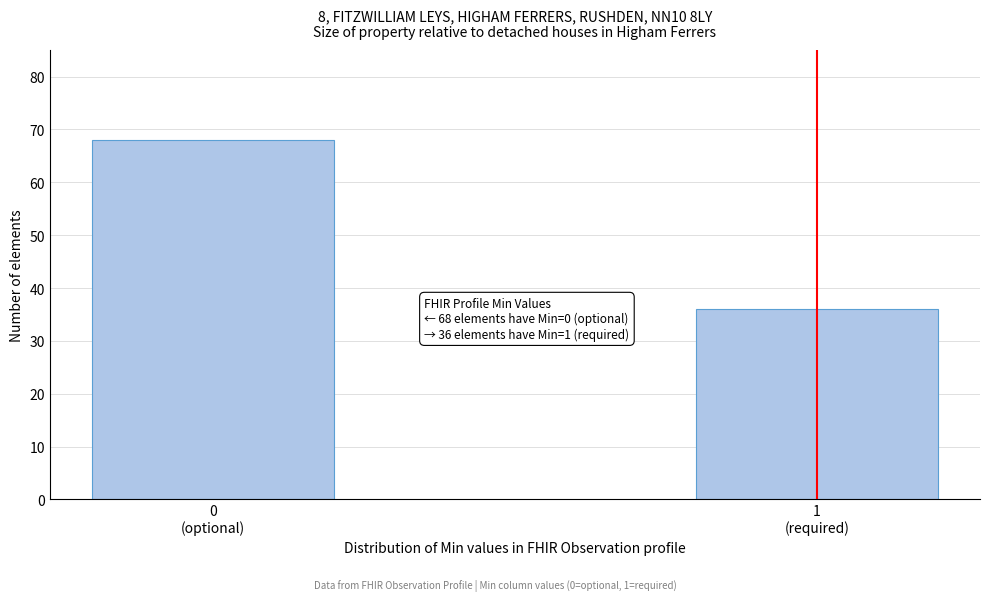

Reading right to left, transcribe all the data shown in this chart.

36	68